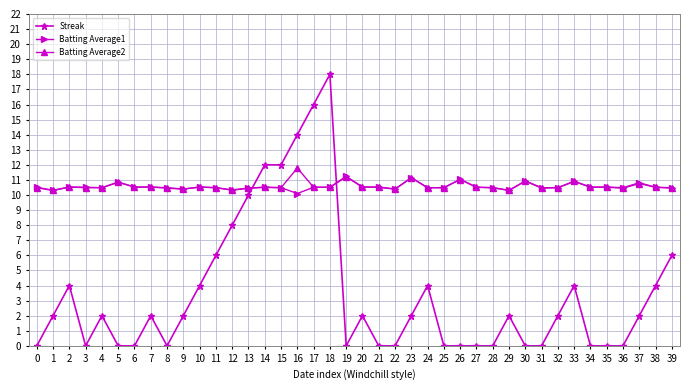

Where is the first local maximum for Streak?

2